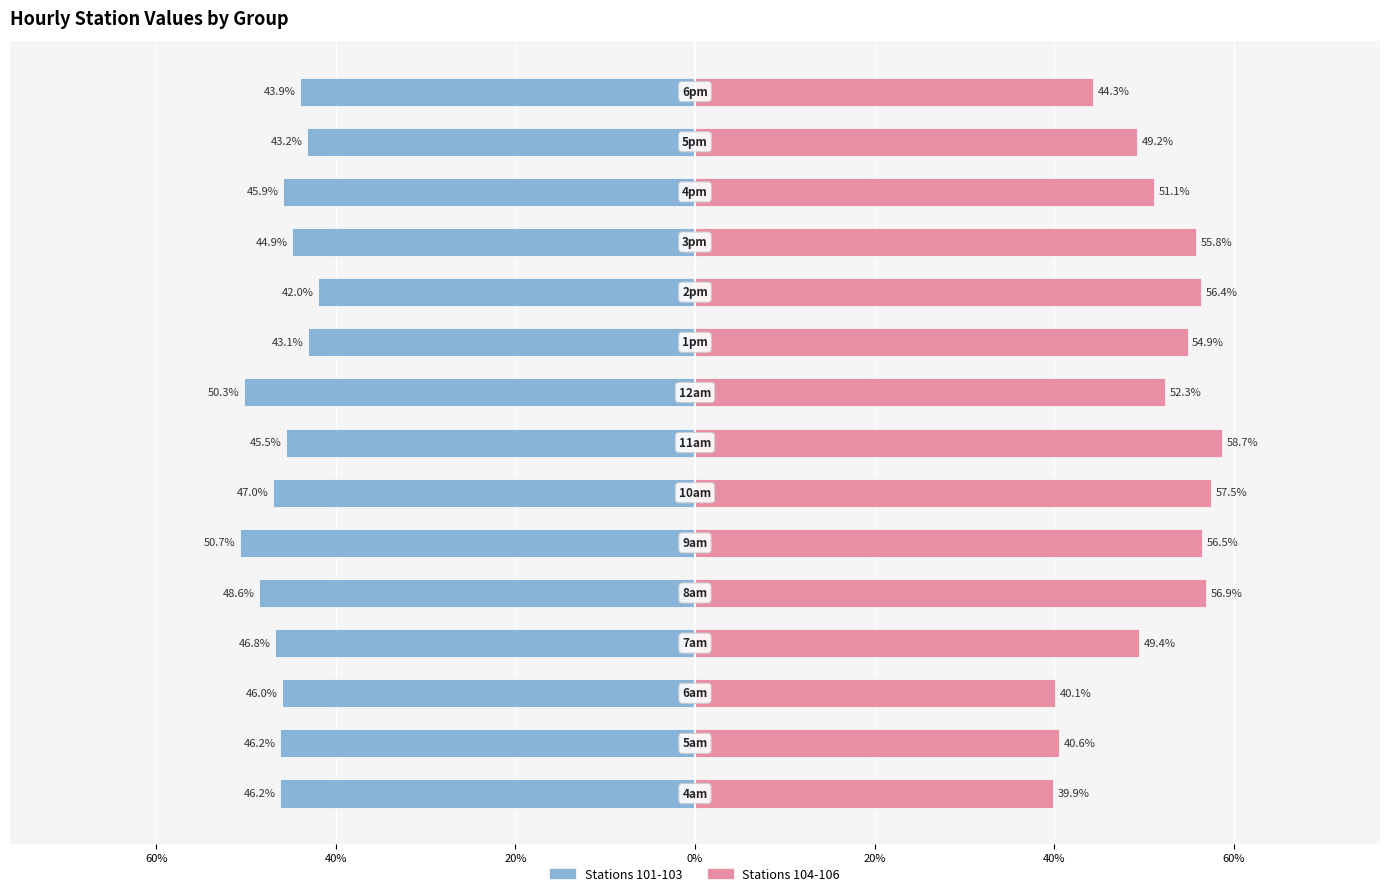

Reading left to right, extract all data points from this chart.

101-103 (Left group): -46.2	-46.2	-46.0	-46.8	-48.6	-50.7	-47.0	-45.5	-50.3	-43.1	-42.0	-44.9	-45.9	-43.2	-43.9
104-106 (Right group): 39.9	40.6	40.1	49.4	56.9	56.5	57.5	58.7	52.3	54.9	56.4	55.8	51.1	49.2	44.3